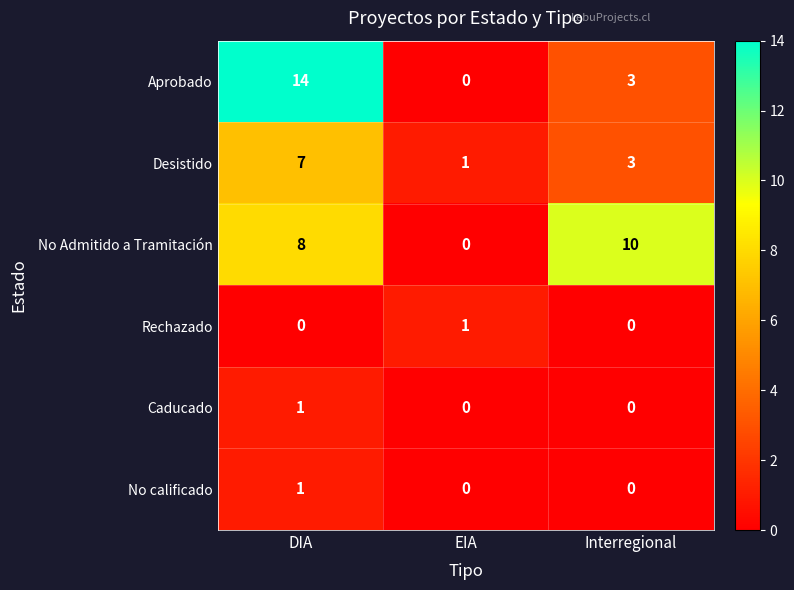

How many categories are shown in the chart?

3